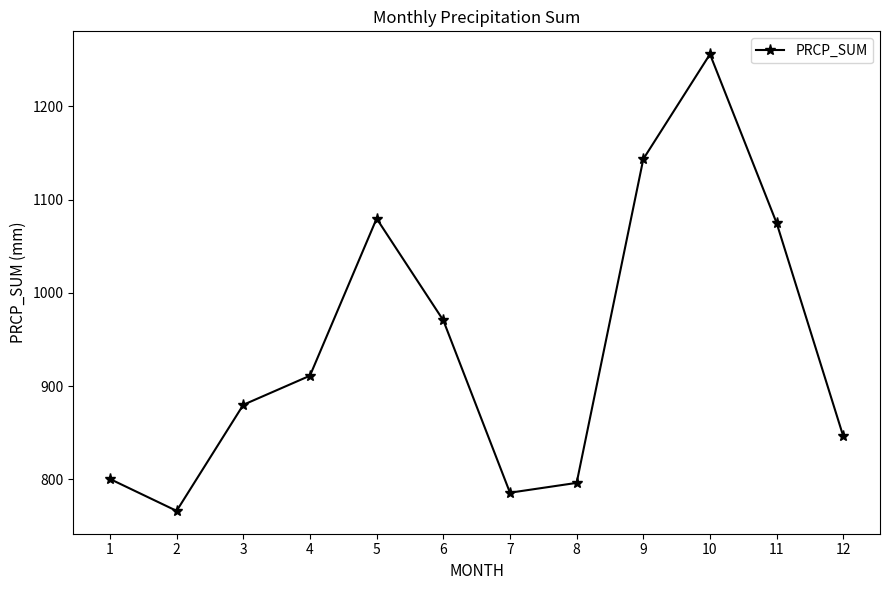

What is the sum of all values?

11309.5